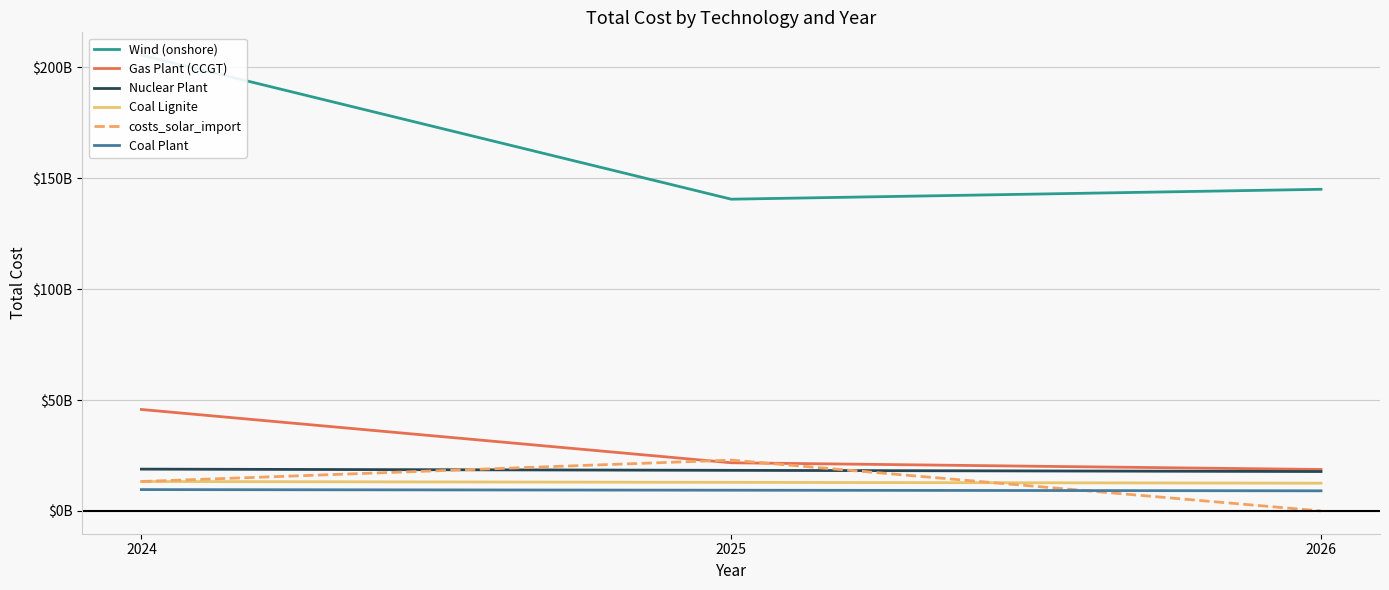

What are all the series names shown in the legend?

Wind (onshore), Gas Plant (CCGT), Nuclear Plant, Coal Lignite, costs_solar_import, Coal Plant